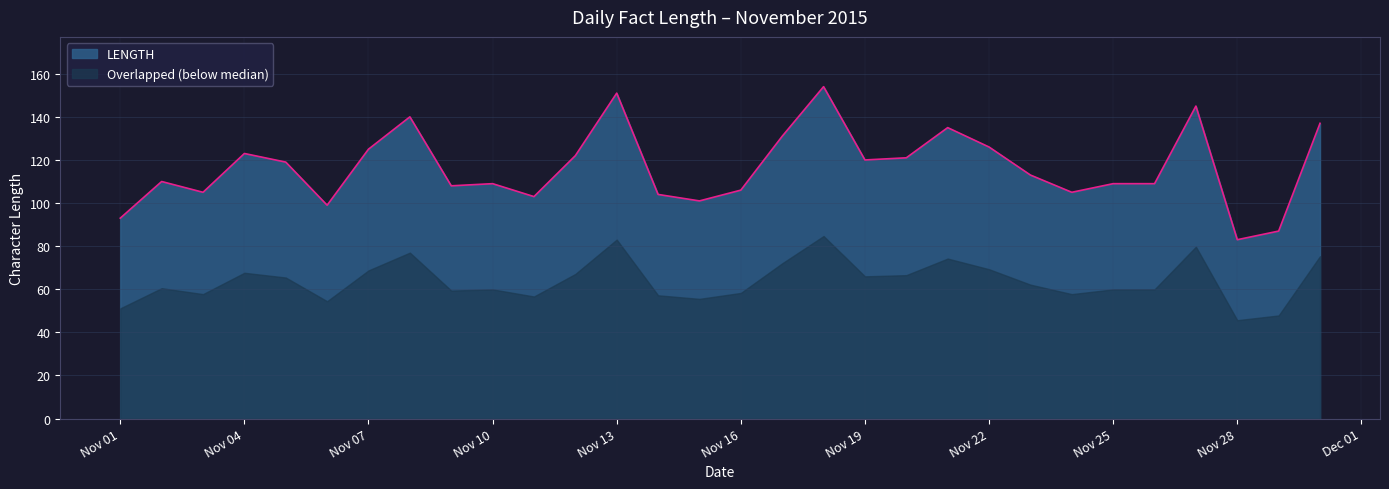

List the series in order of their peak value, highest first.

LENGTH, Overlapped (below median)